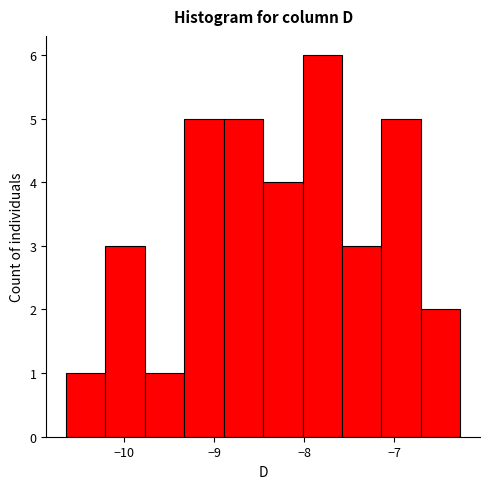

Reading left to right, list every bar in this chart as the range it spans on the x-axis followed by its height. Neither the bar edges nor the heights are printed on the chart, so give them approximately, as read against the axes.

-10.6 to -10.2: 1
-10.2 to -9.8: 3
-9.8 to -9.3: 1
-9.3 to -8.9: 5
-8.9 to -8.5: 5
-8.5 to -8.0: 4
-8.0 to -7.6: 6
-7.6 to -7.1: 3
-7.1 to -6.7: 5
-6.7 to -6.3: 2